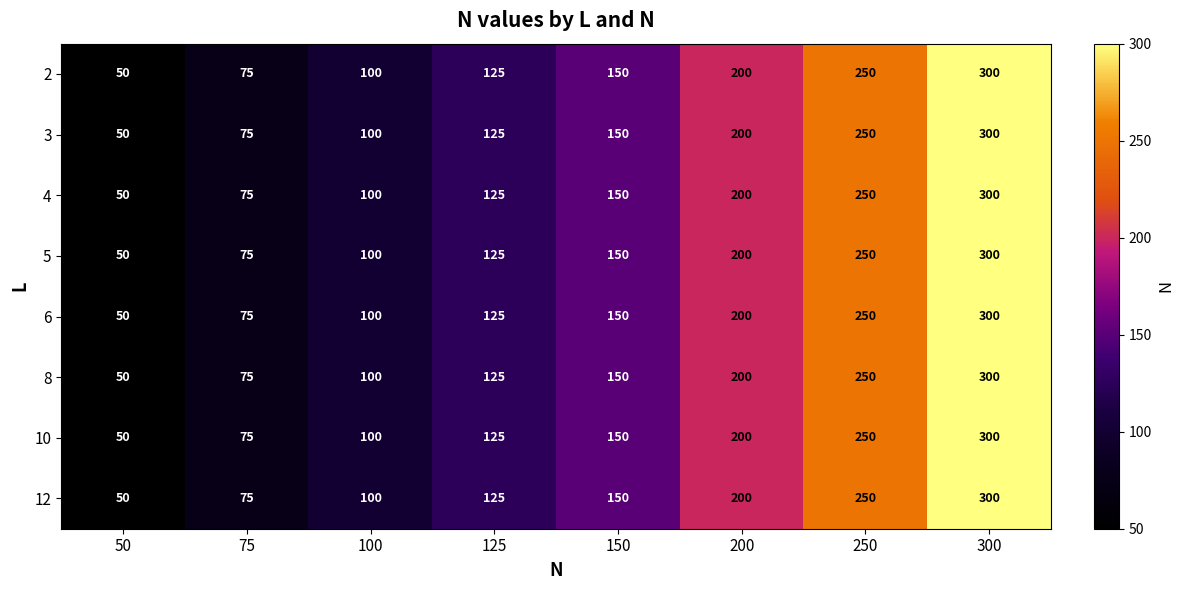

What is the smallest value displayed?

50